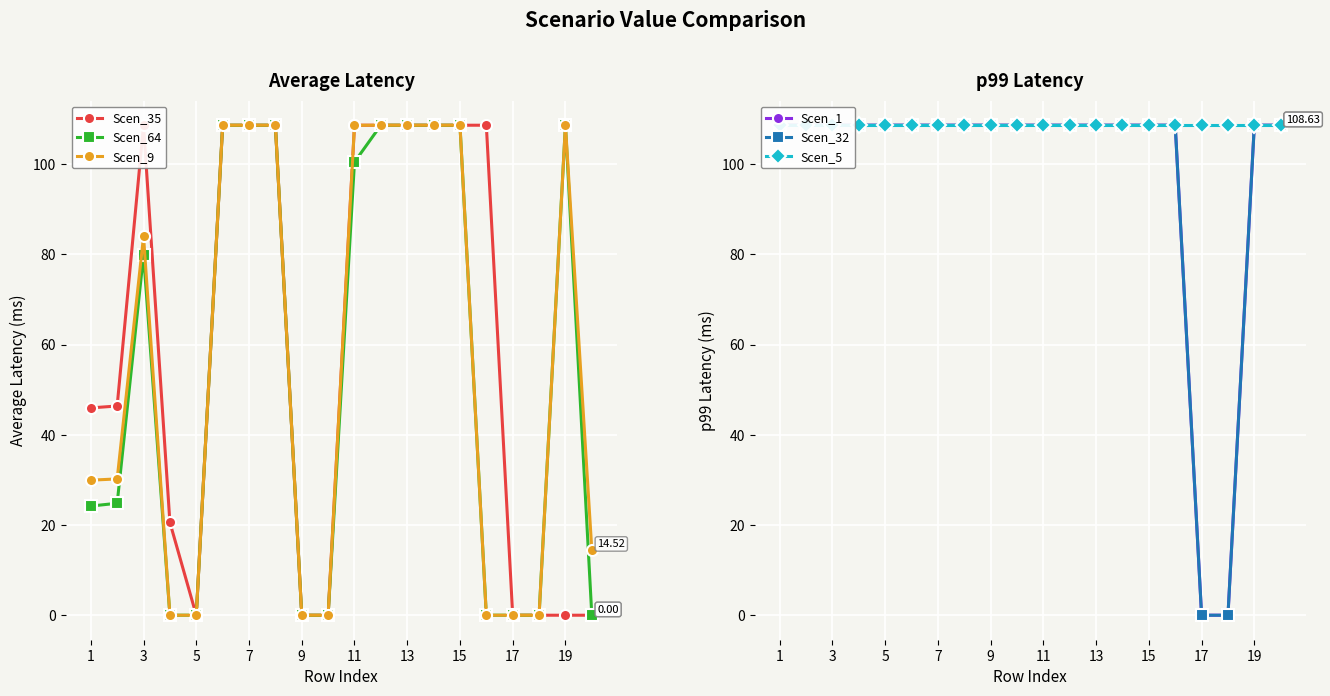

Where is the first local maximum for Scen_9?

3